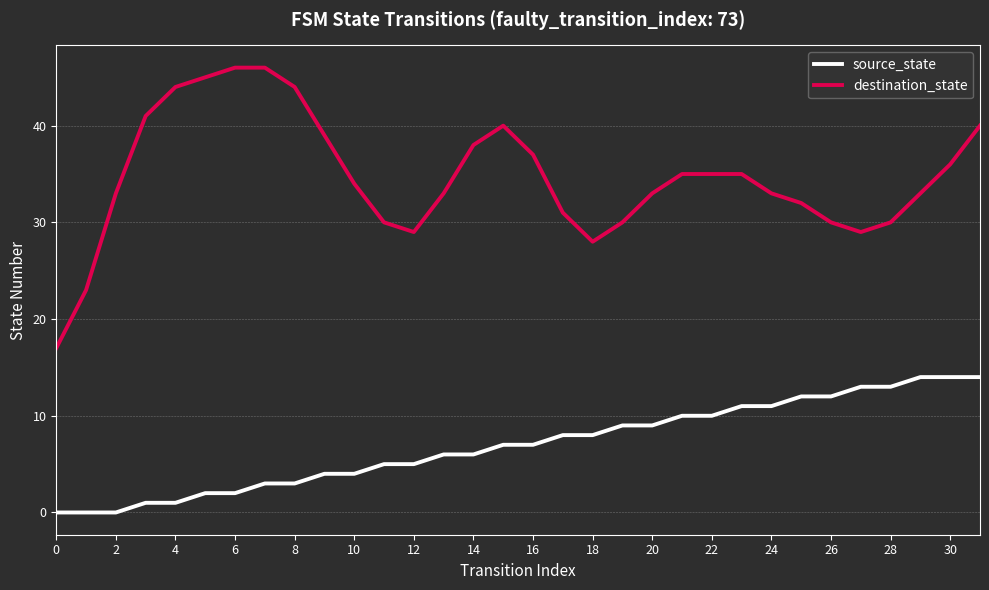

True or false: destination_state and source_state cross at least once.

False